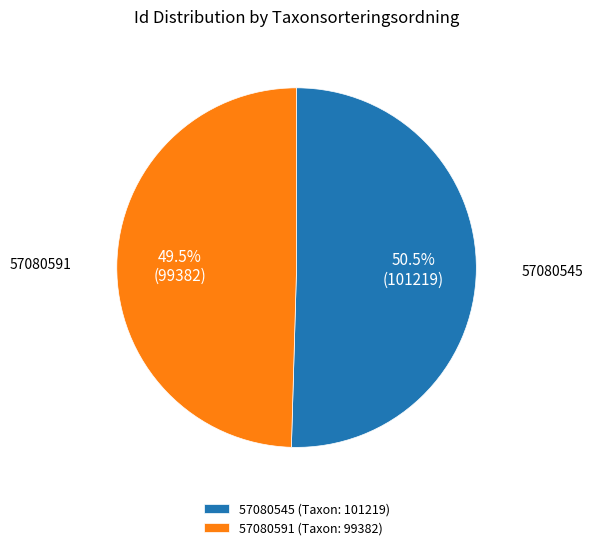

What is the total percentage of 57080591 and 57080545?

100.0%